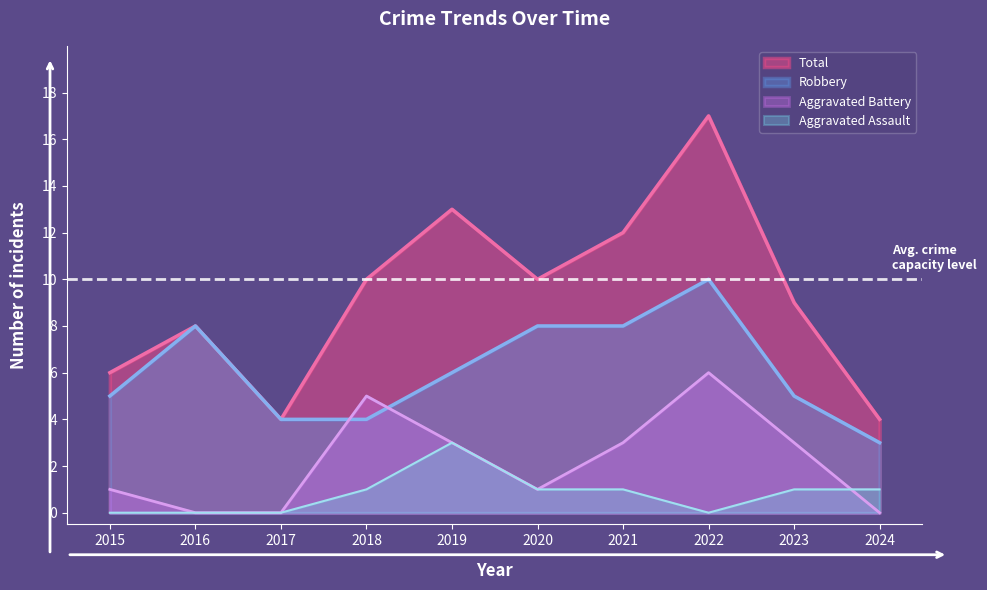

How many data points in Total are above 10?

3